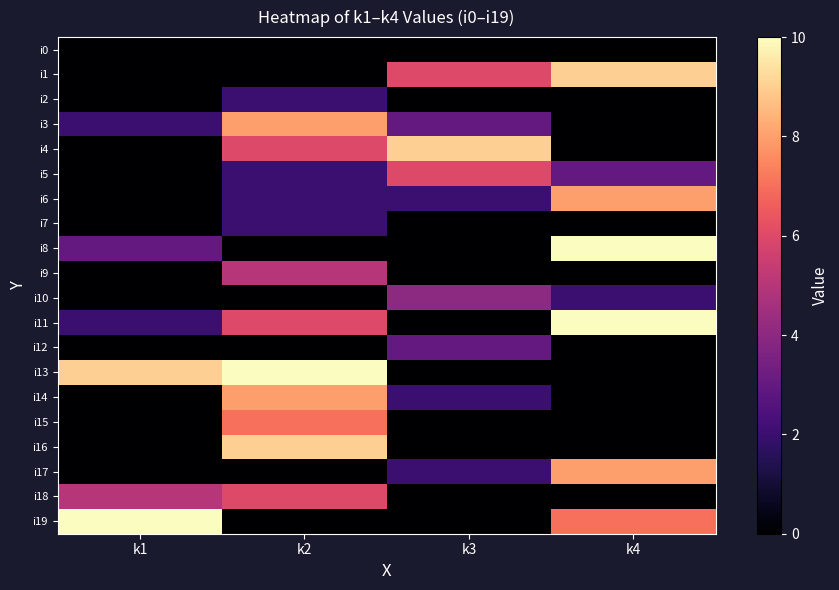

Reading left to right, what are all the values shown in this chart?

i0: k1=0	k2=0	k3=0	k4=0
i1: k1=0	k2=0	k3=6	k4=9
i2: k1=0	k2=2	k3=0	k4=0
i3: k1=2	k2=8	k3=3	k4=0
i4: k1=0	k2=6	k3=9	k4=0
i5: k1=0	k2=2	k3=6	k4=3
i6: k1=0	k2=2	k3=2	k4=8
i7: k1=0	k2=2	k3=0	k4=0
i8: k1=3	k2=0	k3=0	k4=10
i9: k1=0	k2=5	k3=0	k4=0
i10: k1=0	k2=0	k3=4	k4=2
i11: k1=2	k2=6	k3=0	k4=10
i12: k1=0	k2=0	k3=3	k4=0
i13: k1=9	k2=10	k3=0	k4=0
i14: k1=0	k2=8	k3=2	k4=0
i15: k1=0	k2=7	k3=0	k4=0
i16: k1=0	k2=9	k3=0	k4=0
i17: k1=0	k2=0	k3=2	k4=8
i18: k1=5	k2=6	k3=0	k4=0
i19: k1=10	k2=0	k3=0	k4=7